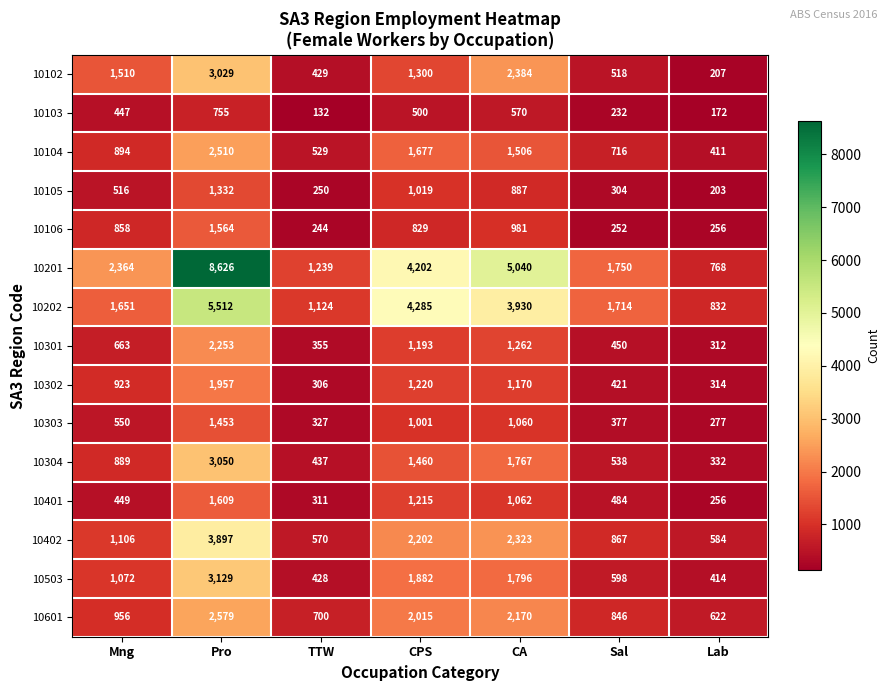

What is the total value across all series at Mng?

14848